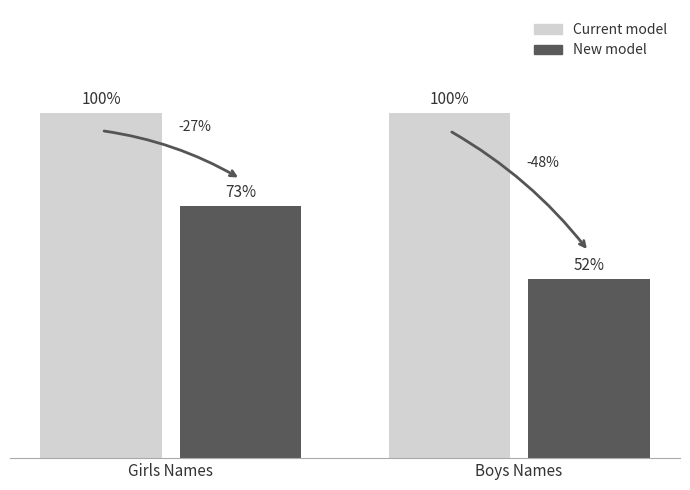

At which category is the sum across all series the highest?

Girls Names